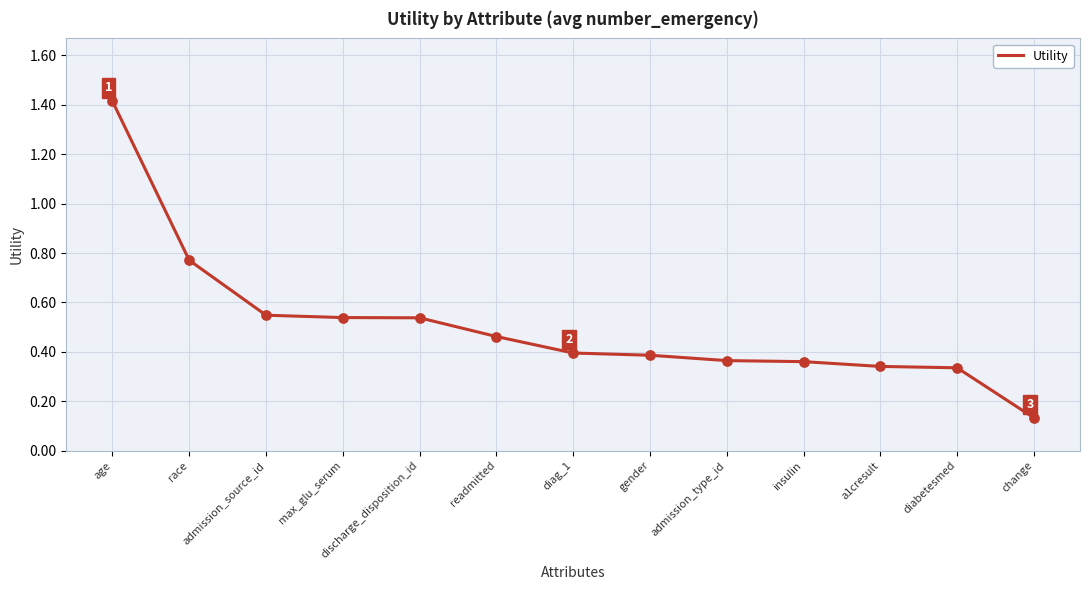

Between admission_type_id and race, which is larger?

race